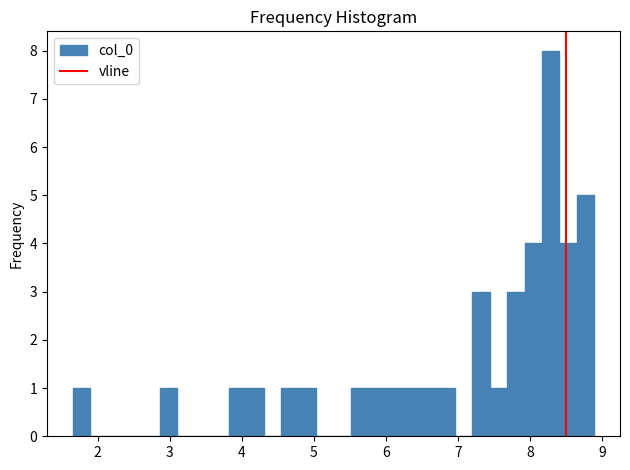

Read against the x-axis, roughly where is the centre of the tallest bar?

8.3